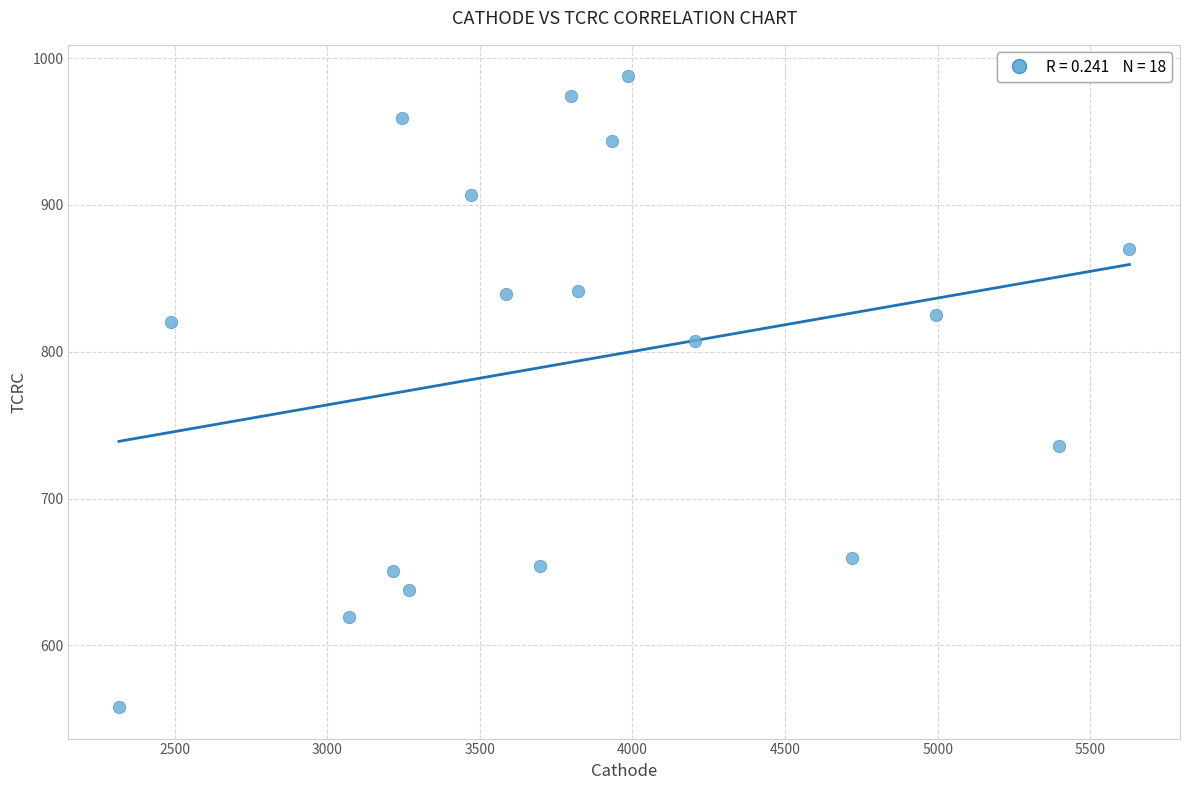

What is the range of Y values (max minus min)?

429.5